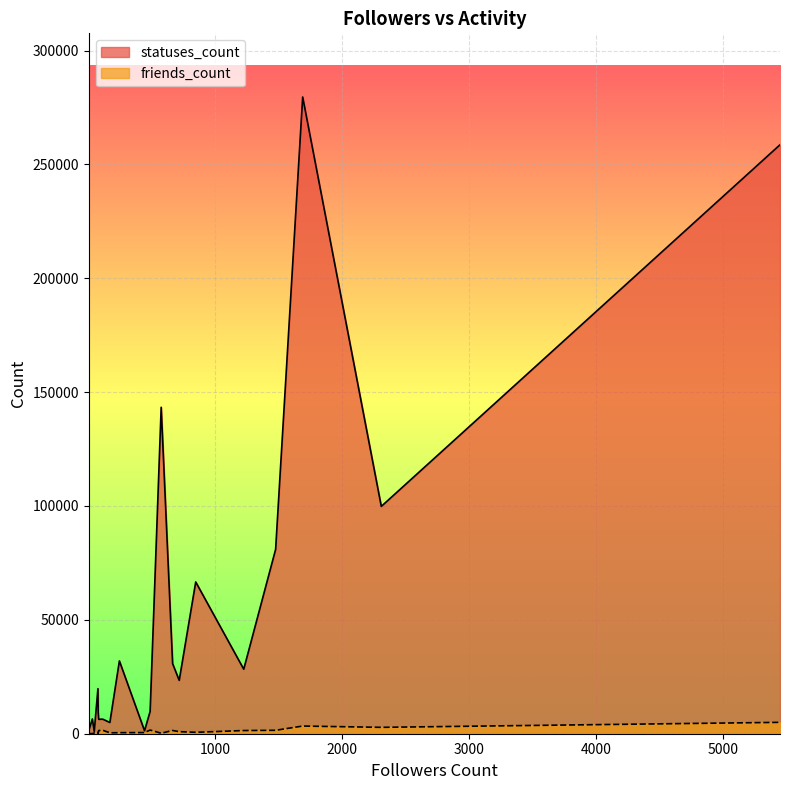

How many values in the friends_count series exceed 905?

9